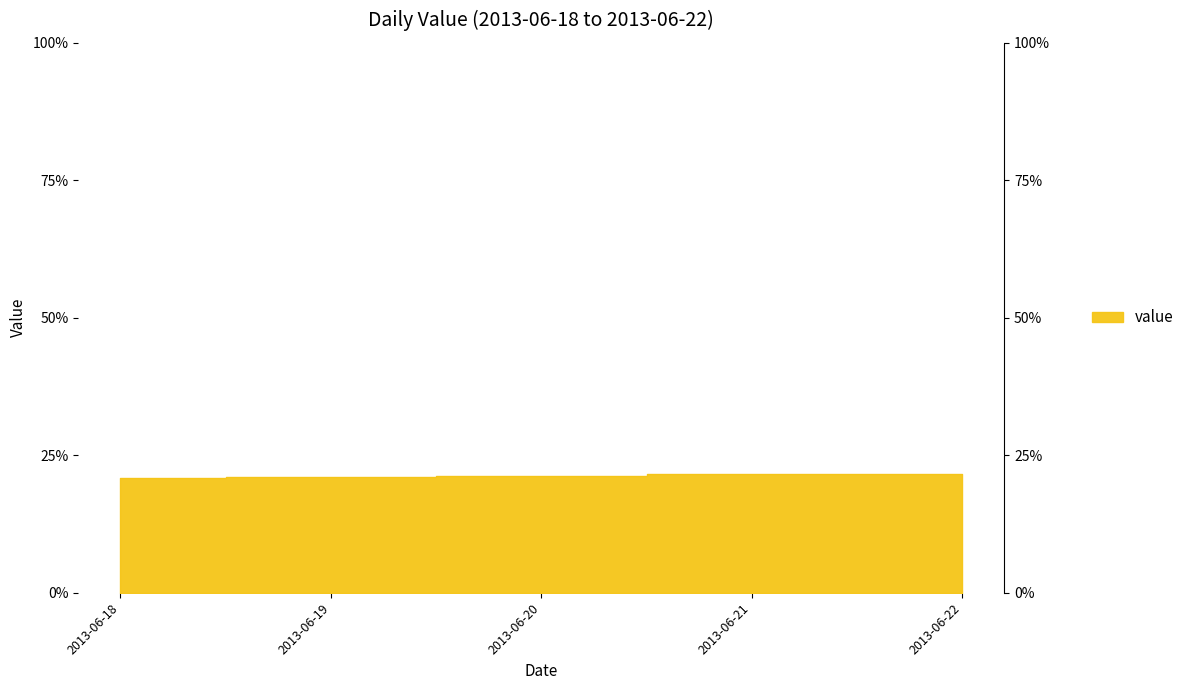

What is the value of the 2nd point from the left?

0.2